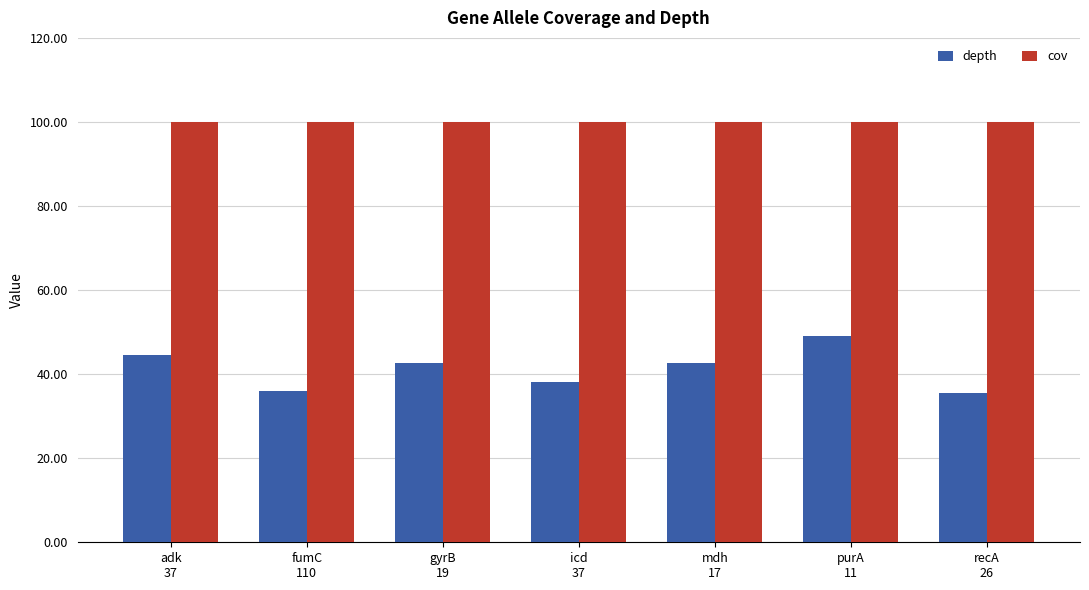

Rank the series by their maximum value, from lowest to highest.

depth, cov